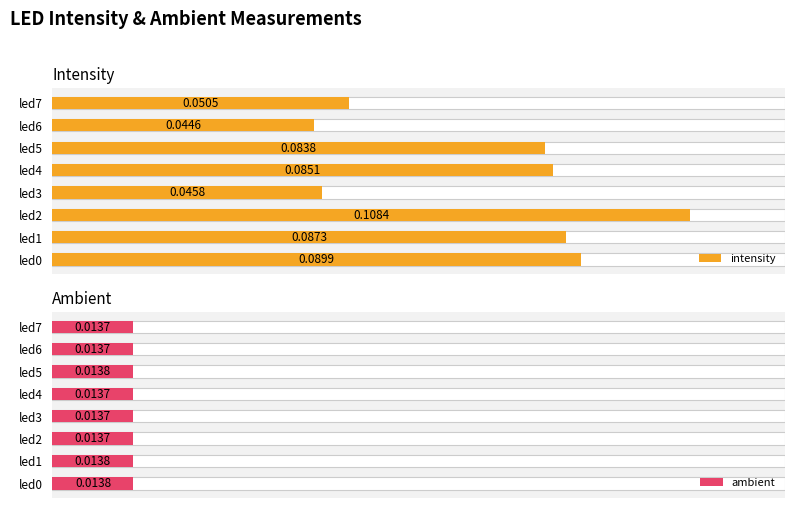

Reading left to right, list all the values displayed in this chart.

intensity: 0.1	0.1	0.1	0.0	0.1	0.1	0.0	0.1
ambient: 0.0	0.0	0.0	0.0	0.0	0.0	0.0	0.0